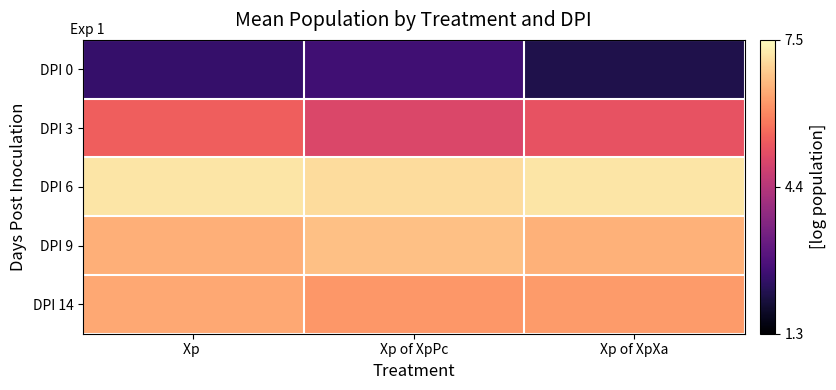

Which category has the highest value across all series?

Xp of XpXa